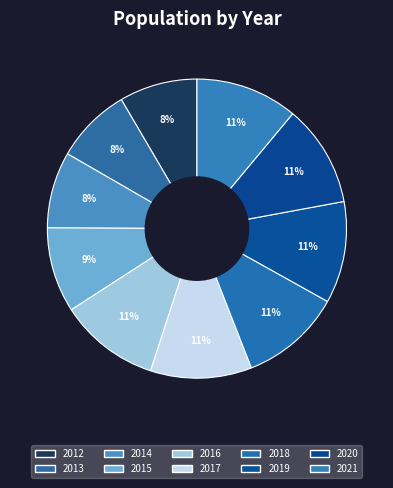

Which category has the biggest portion of the pie?

2021